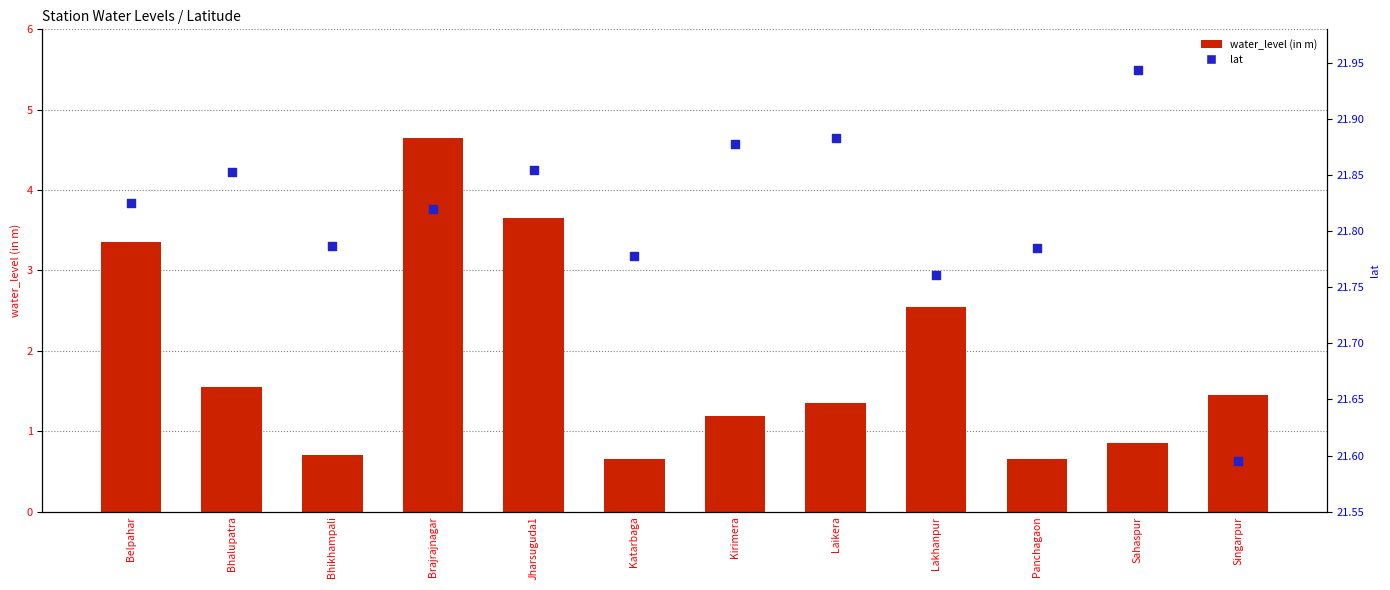

Which series has the largest Y range (max minus min)?

water_level (in m)